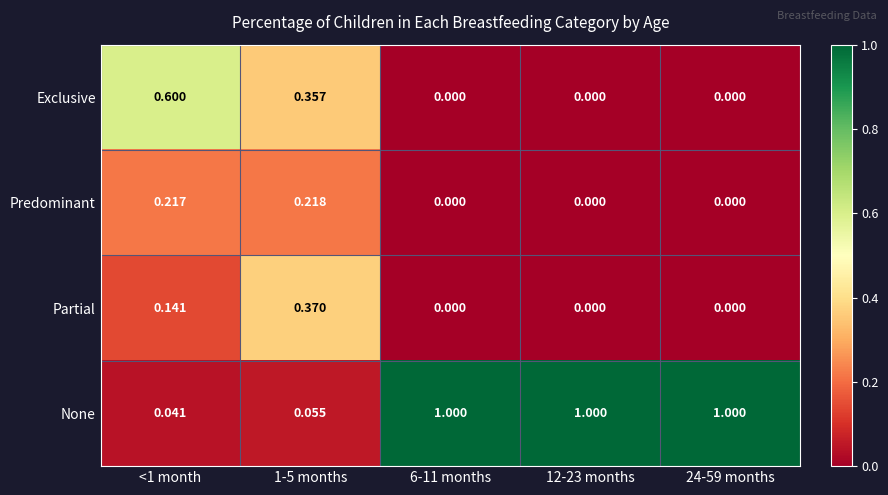

What is the total value across all series at 6-11 months?

1.0